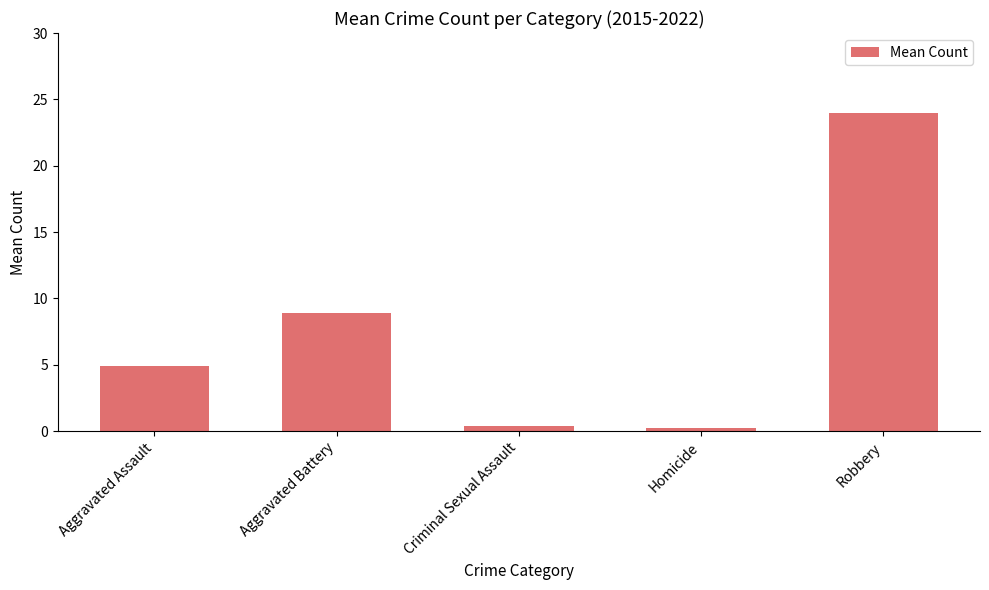

What is the maximum value shown in the chart?

24.0